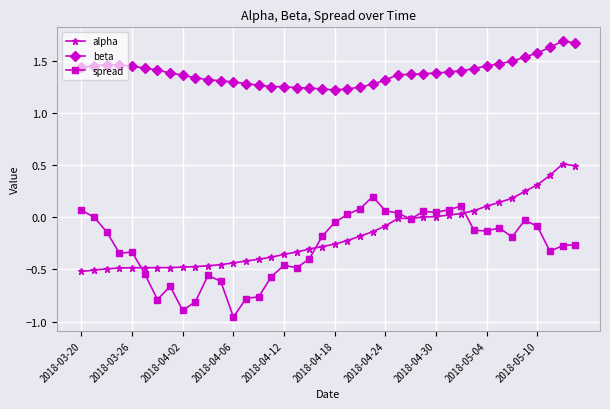

True or false: spread and beta cross at least once.

False